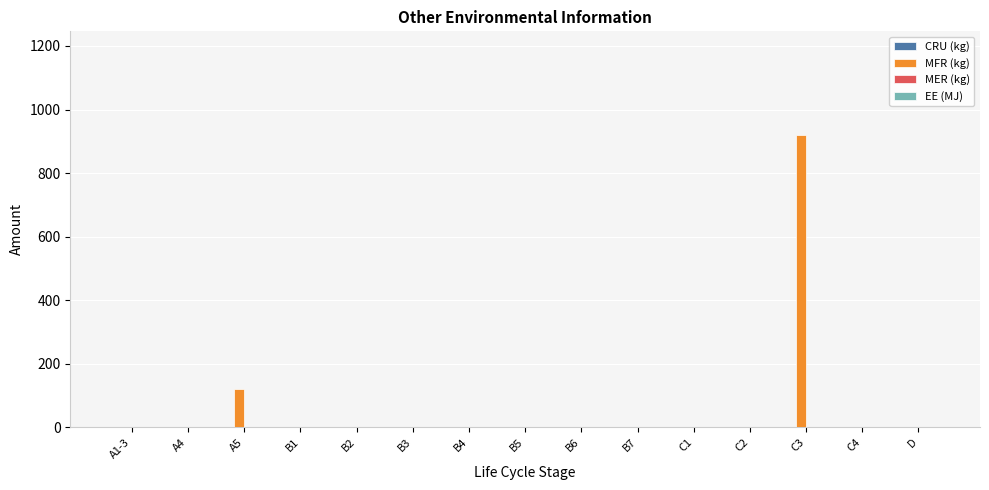

What is the greatest value displayed?

920